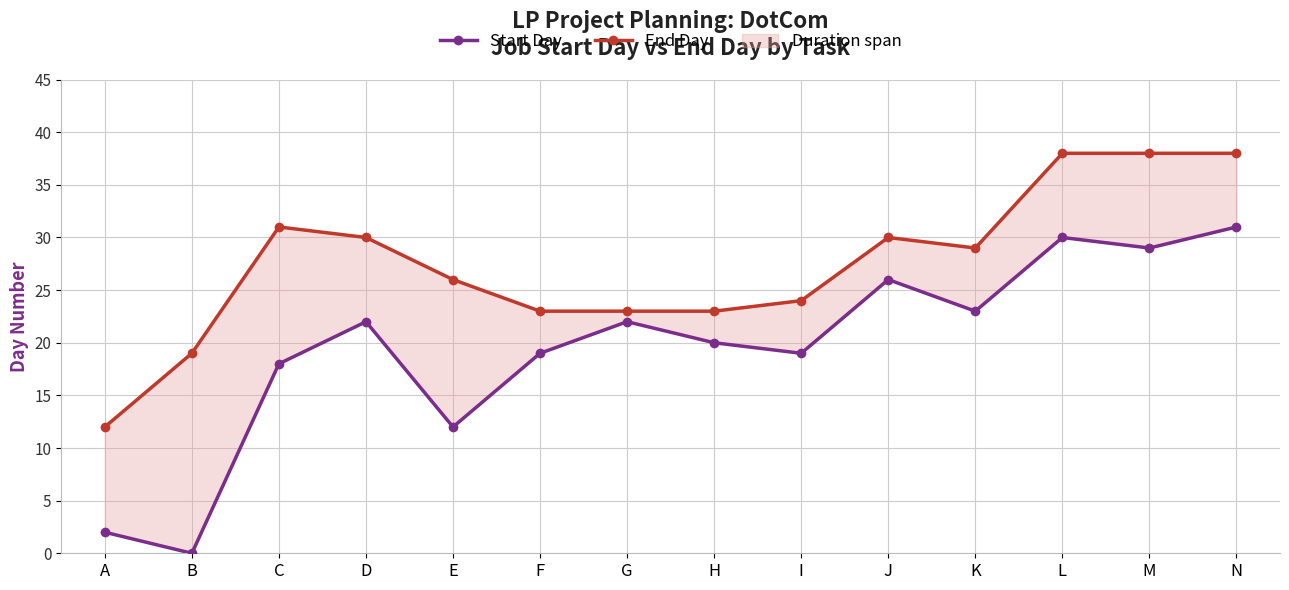

What is the total value across all series at A?

14